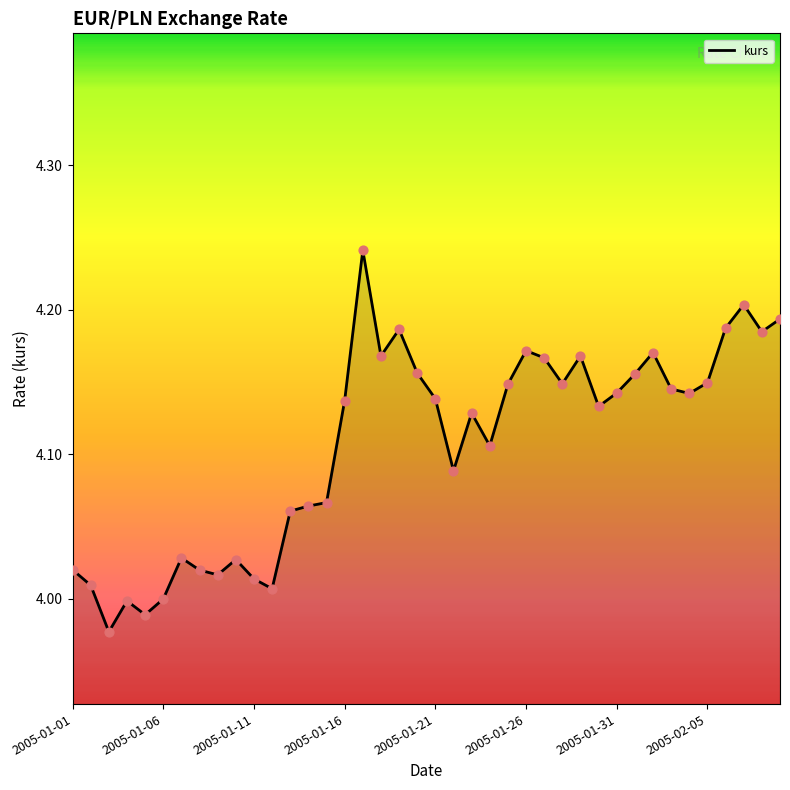

Is this an area chart (filled region under the line)?

Yes